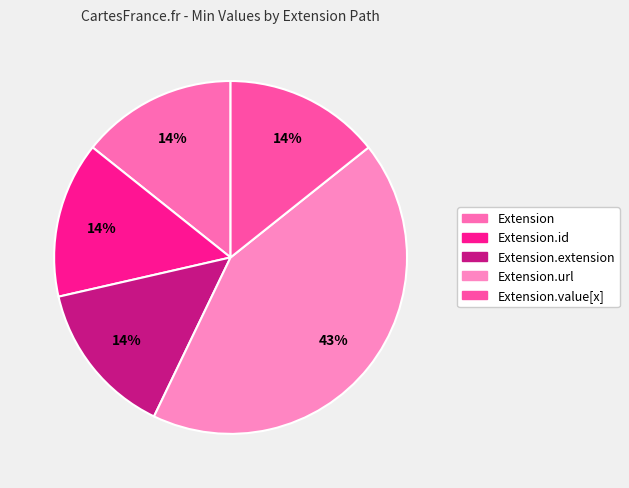

Count the number of slices in the pie.

5